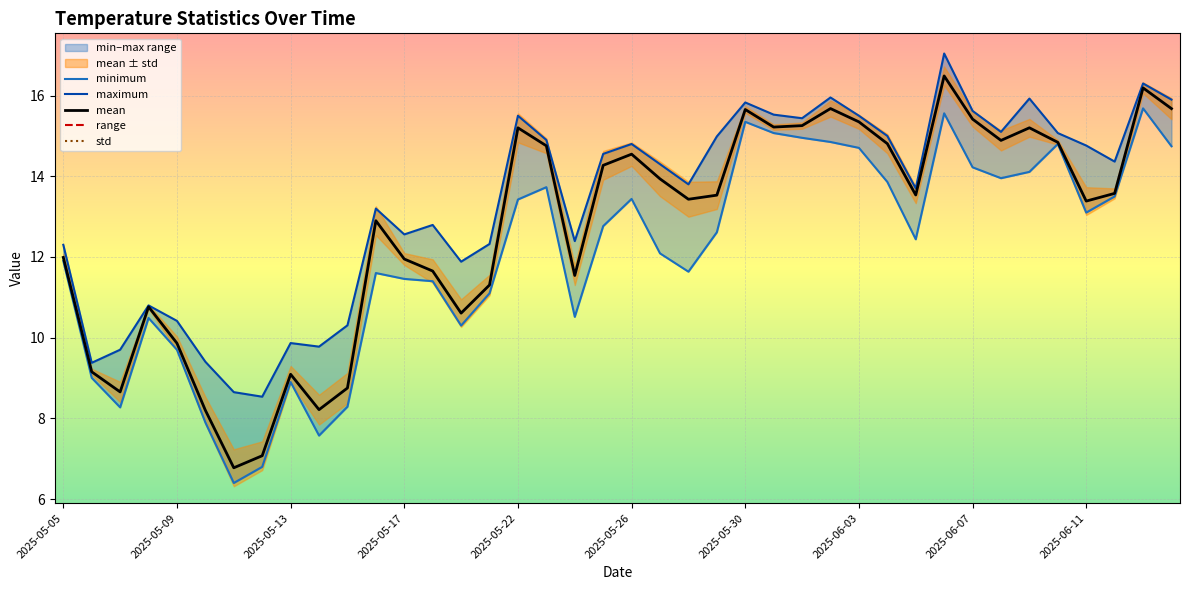

What is the difference between the maximum and minimum values in the minimum series?

9.3